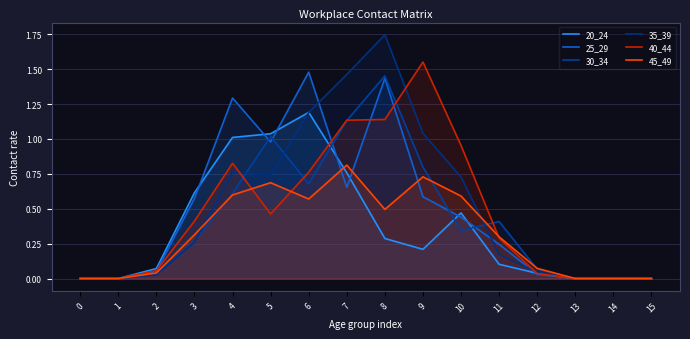

Which series has the largest range (max minus min)?

35_39